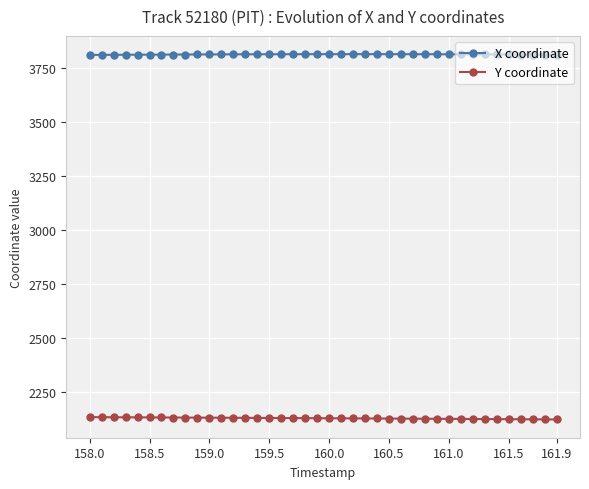

What is the minimum value for Y coordinate?

2124.2